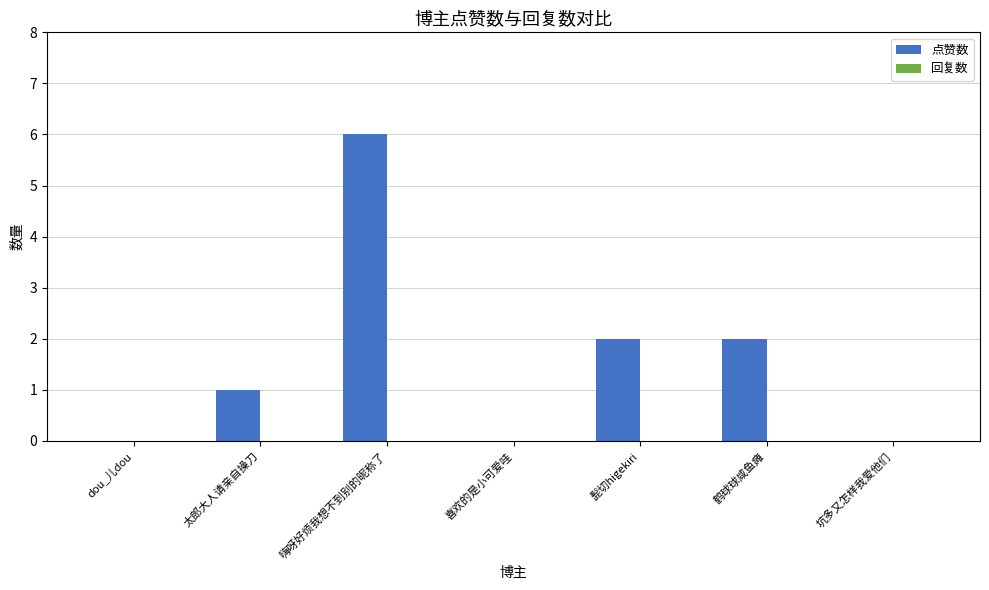

The value at dou_儿dou is 0. True or false?

True